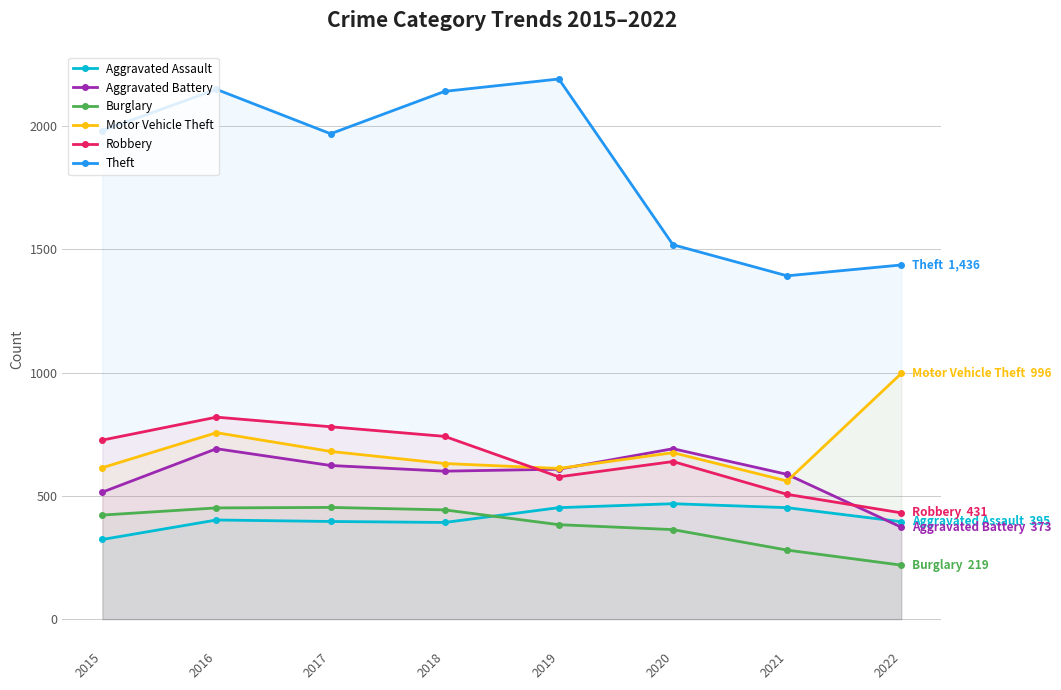

What is the sum of all Motor Vehicle Theft values?

5523